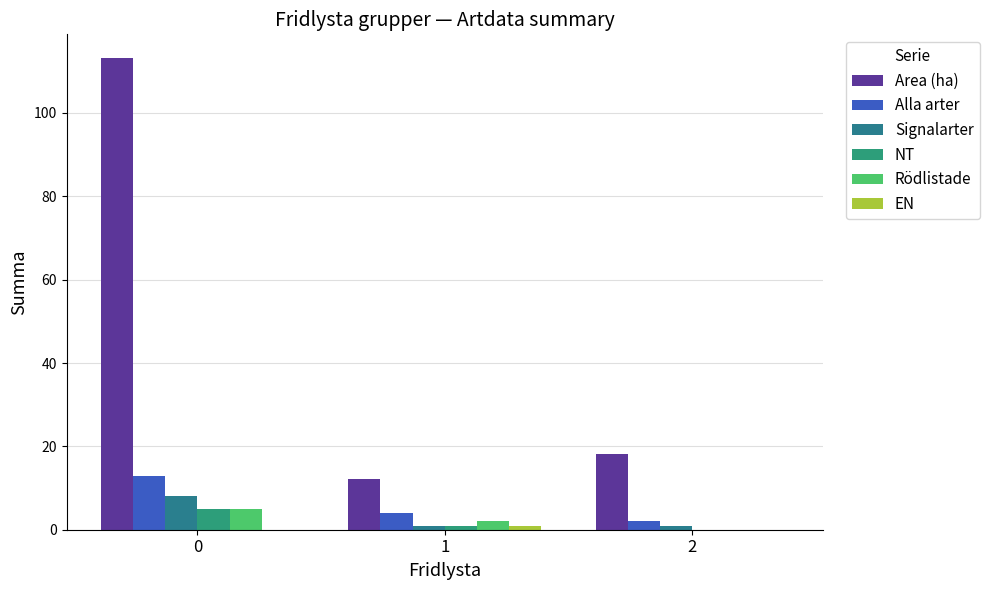

What is the difference between the maximum and minimum values in the Signalarter series?

7.0